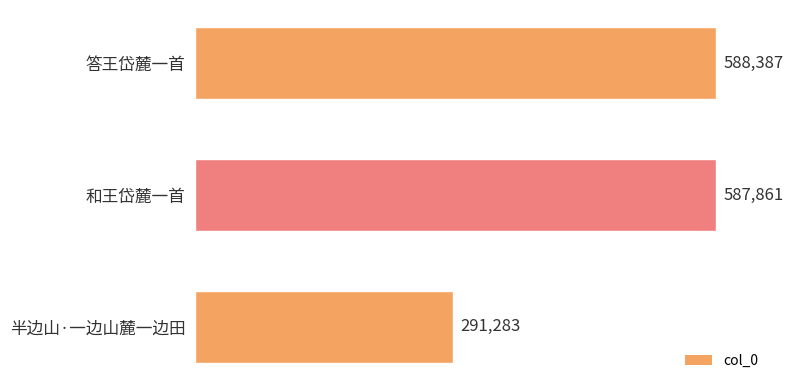

Between 和王岱麓一首 and 半边山·一边山麓一边田, which is larger?

和王岱麓一首